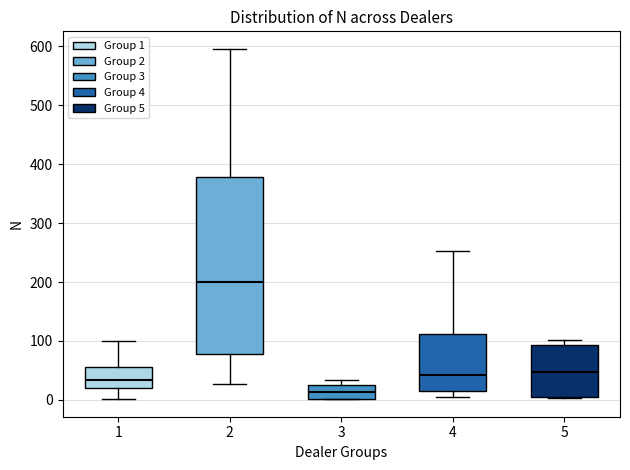

Where is the upper edge of the box at x = 5 on the y-axis? The values are not printed on the chart, so give them approximately, as read against the axis.

90